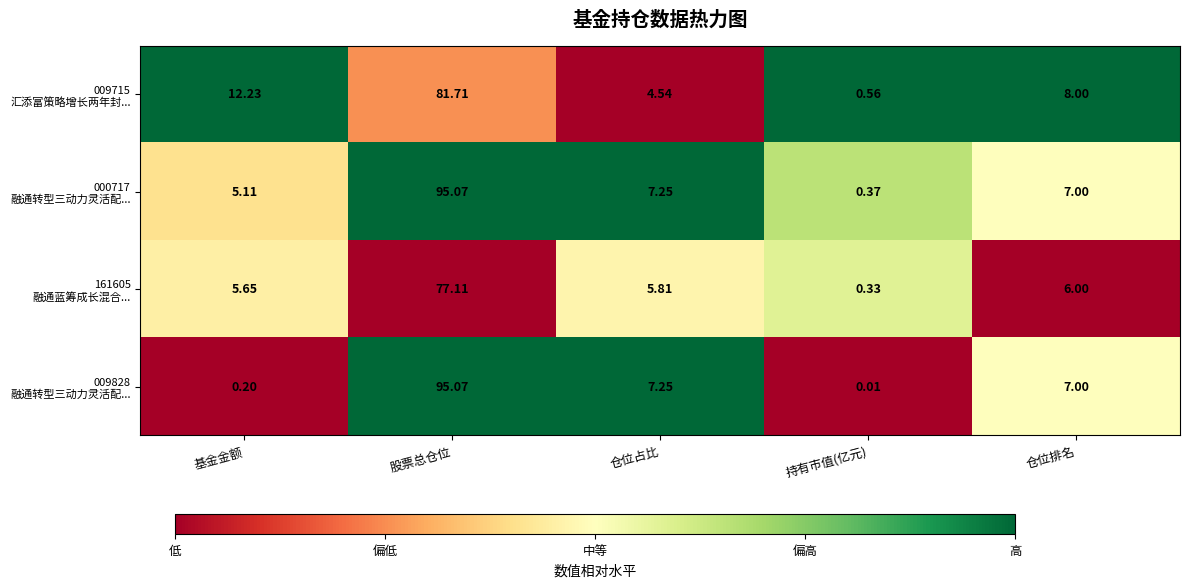

Which category has the highest value across all series?

股票总仓位